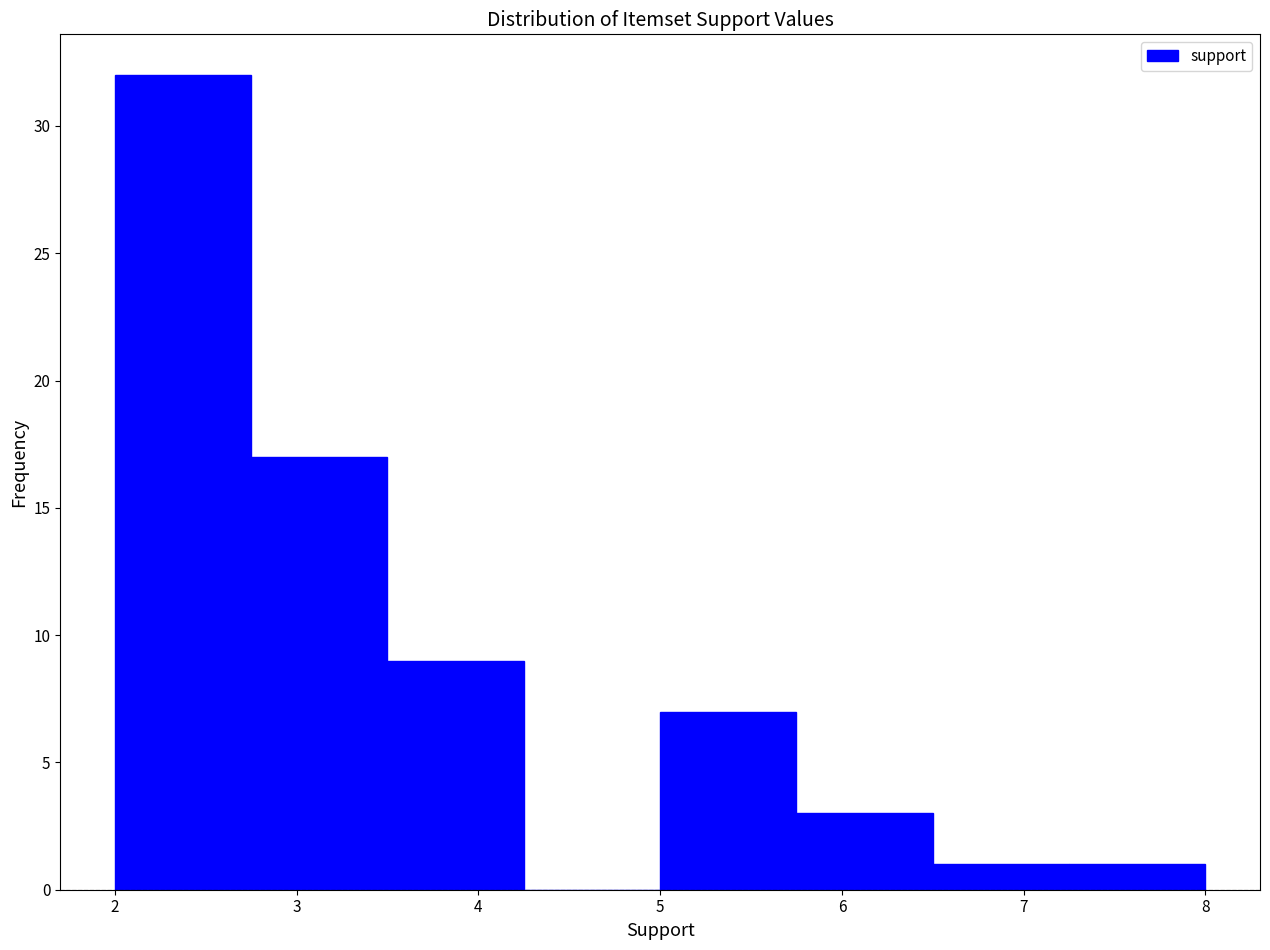

How tall is the bar that spans 5.75 to 6.50 on the x-axis? Neither the bar edges nor the heights are printed on the chart, so give them approximately, as read against the axes.

3